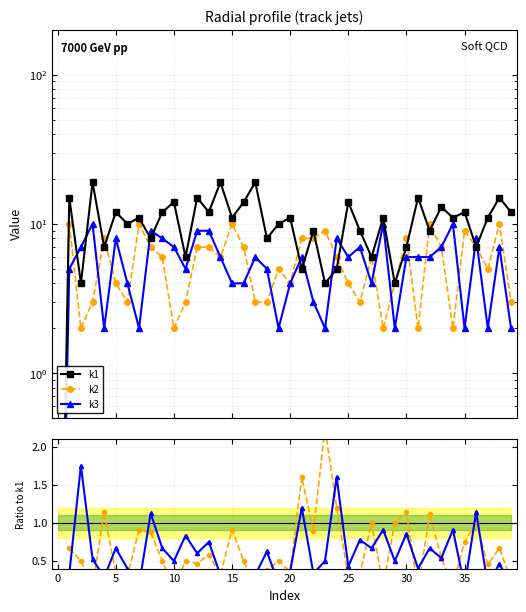

What is the sum of all k1 values?

416.0